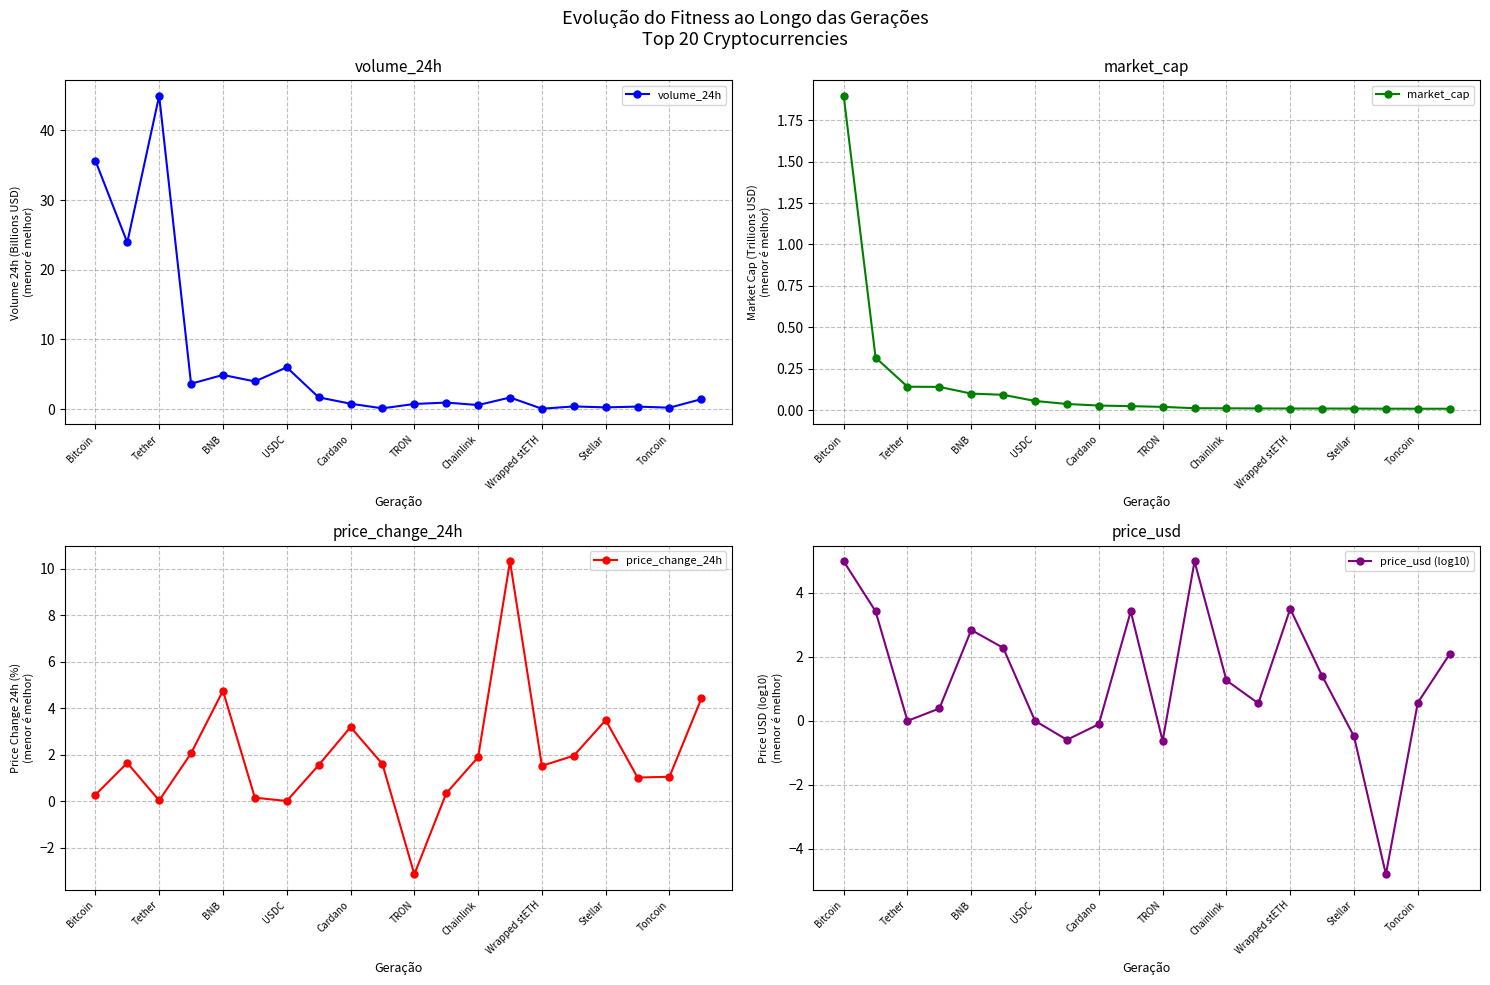

True or false: volume_24h has more than 1 interior local peaks.

True